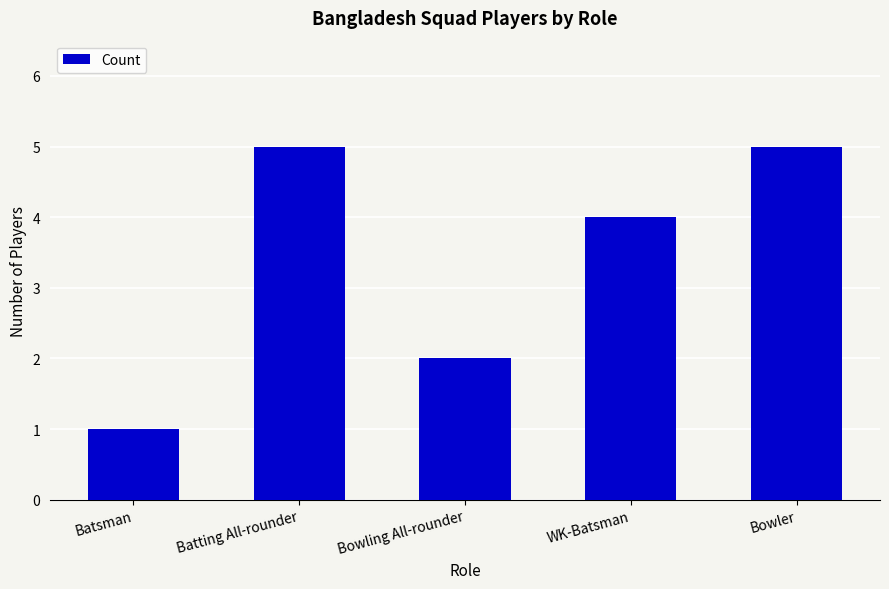

What is the difference between the maximum and minimum values?

4